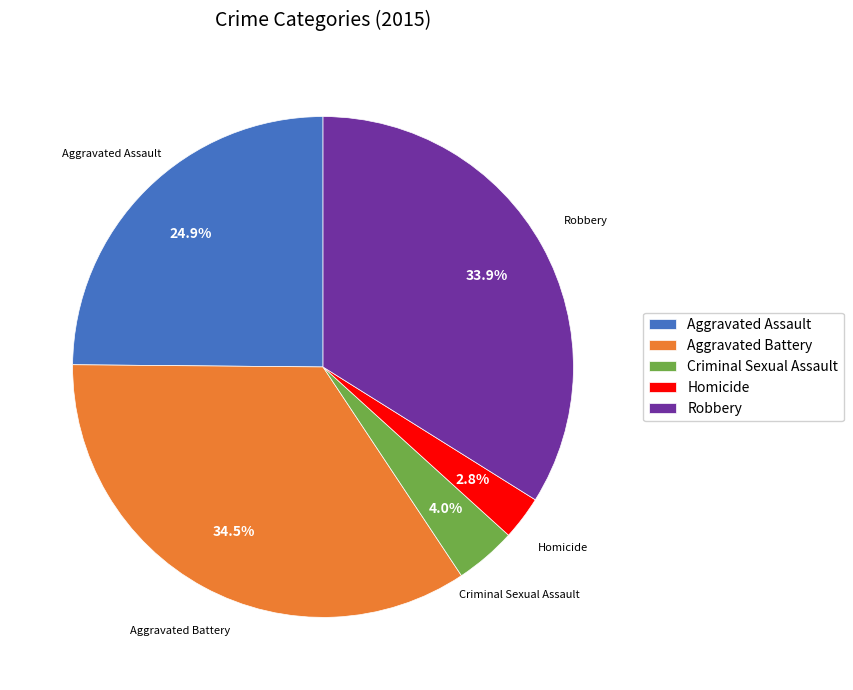

To the nearest percent, what is the average slice percentage?

20%